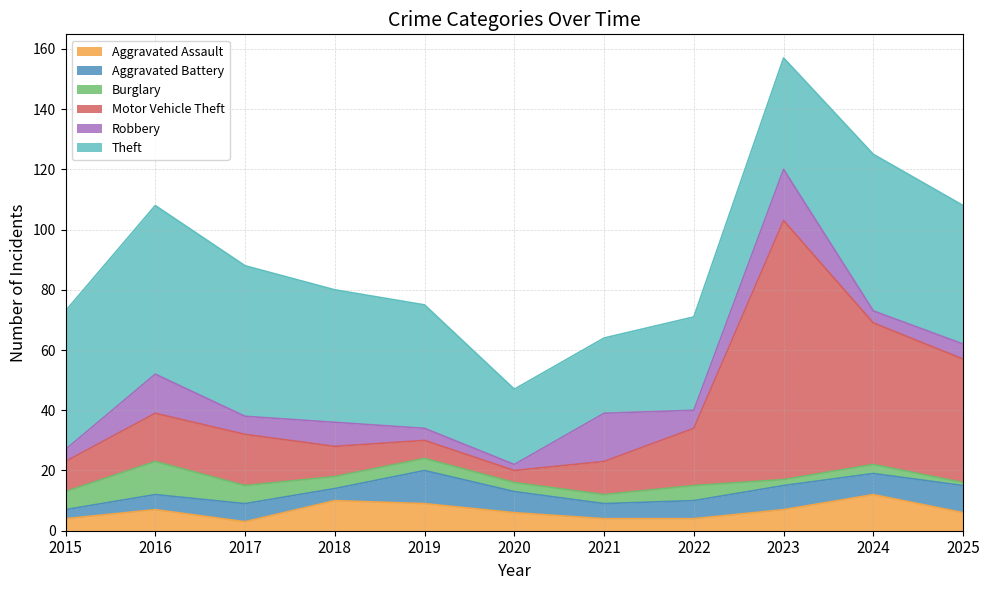

What is the lowest value of the Aggravated Battery series?

3